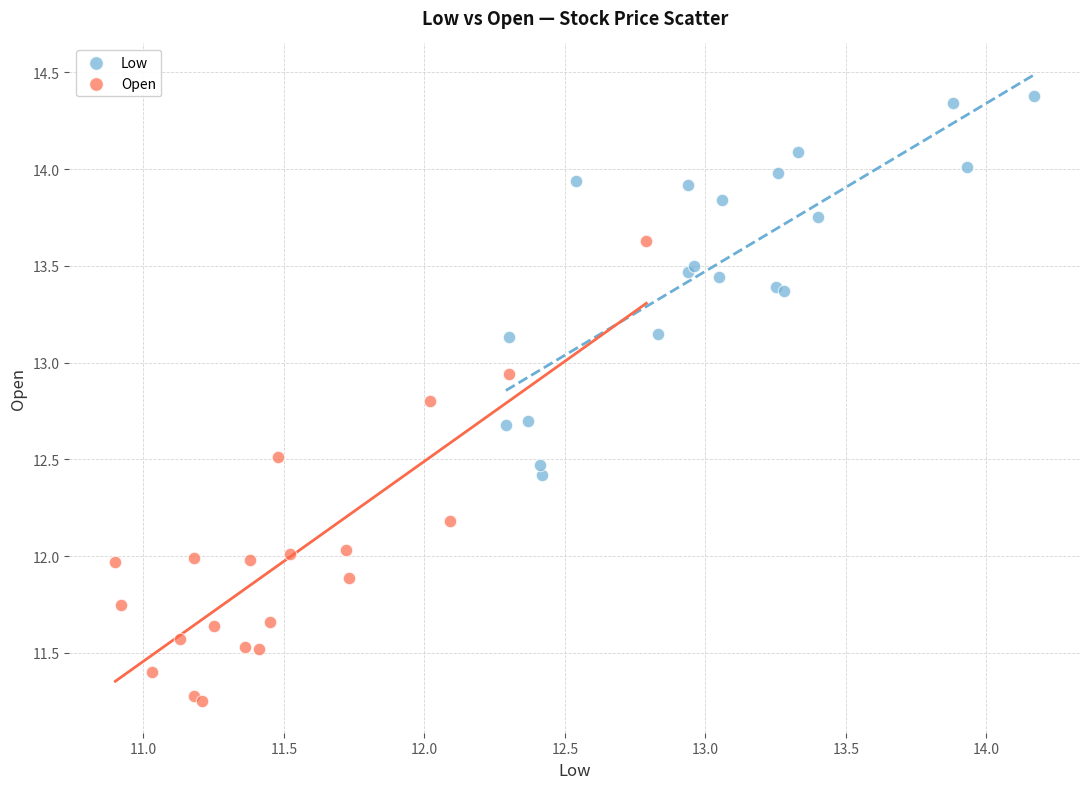

What are all the series names shown in the legend?

Low, Open